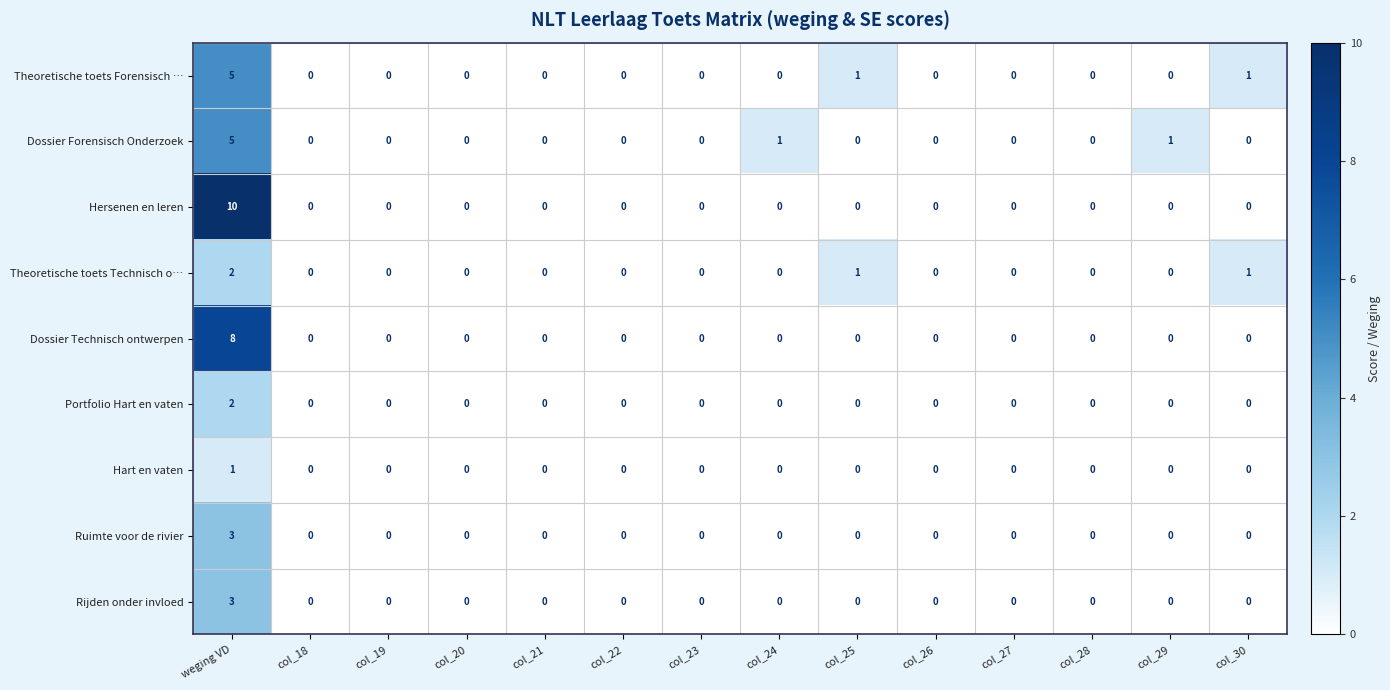

What is the sum of all Theoretische toets Technisch o… values?

4